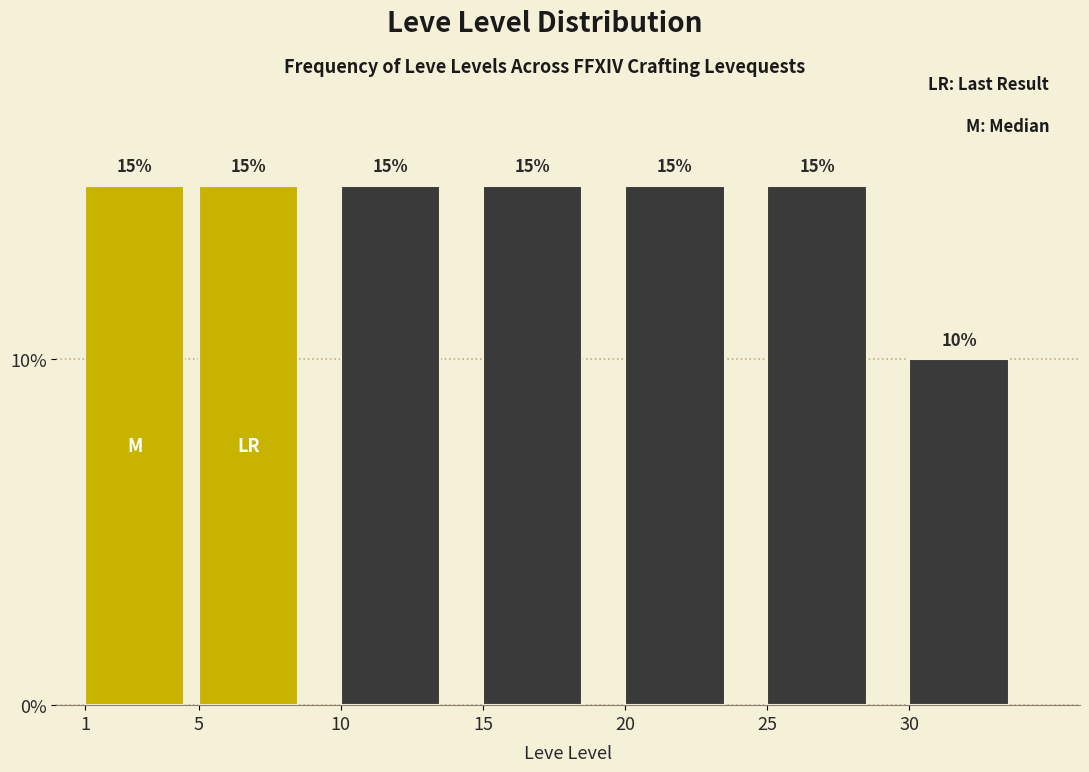

Reading right to left, what are all the values shown in this chart?

10	15	15	15	15	15	15